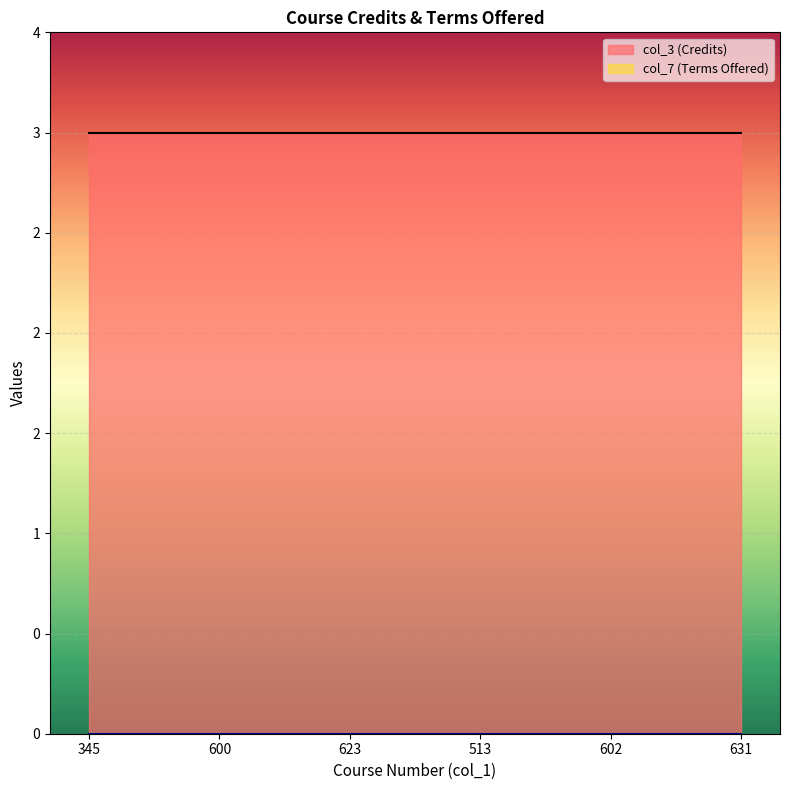

What is the difference between the highest and lowest values at 602?

3